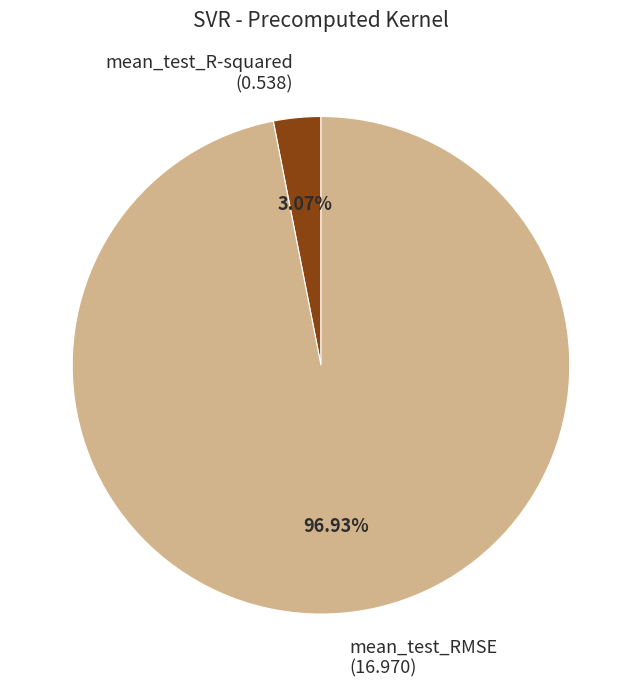

What is the total percentage of mean_test_R-squared and mean_test_RMSE?

100.0%